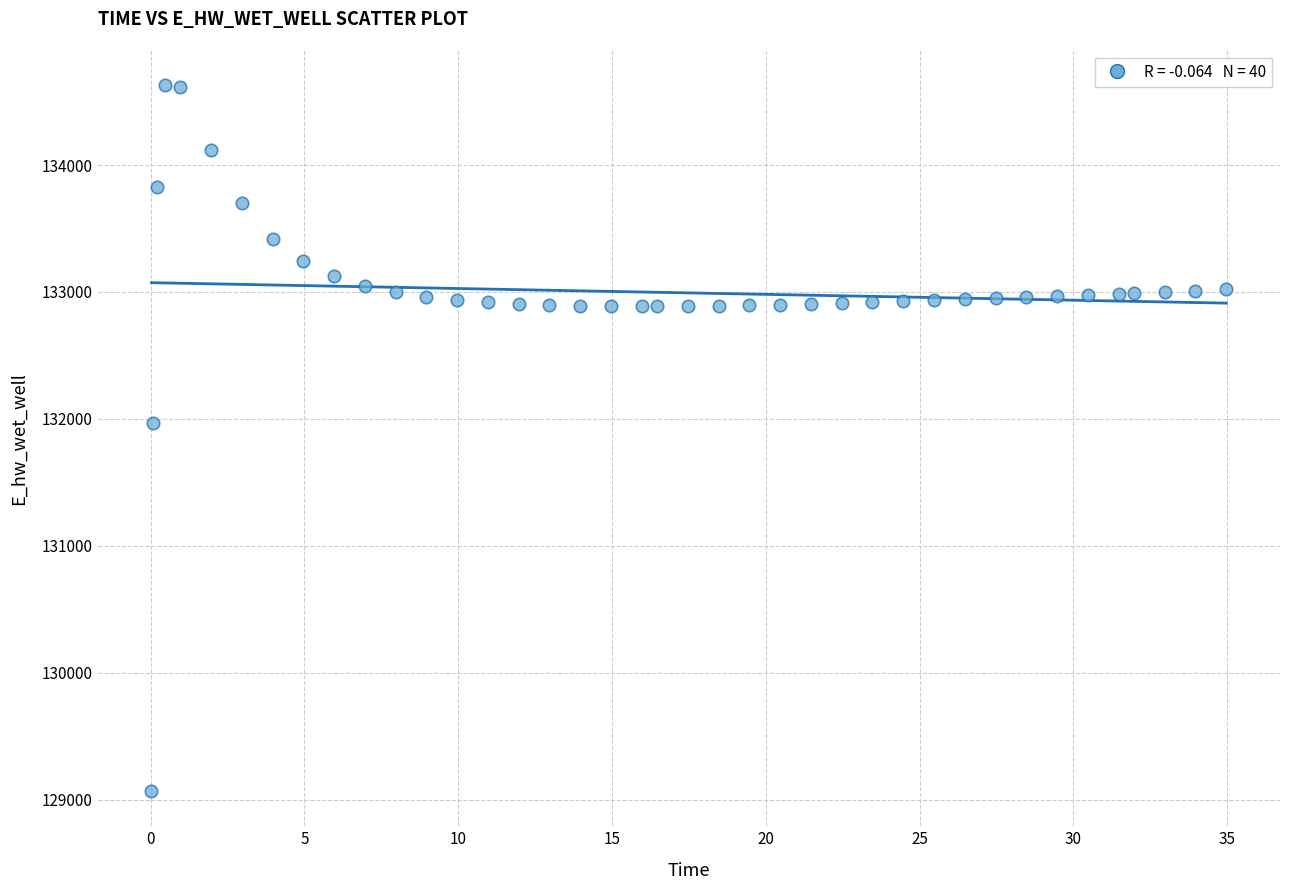

What is the range of Y values (max minus min)?

5557.7